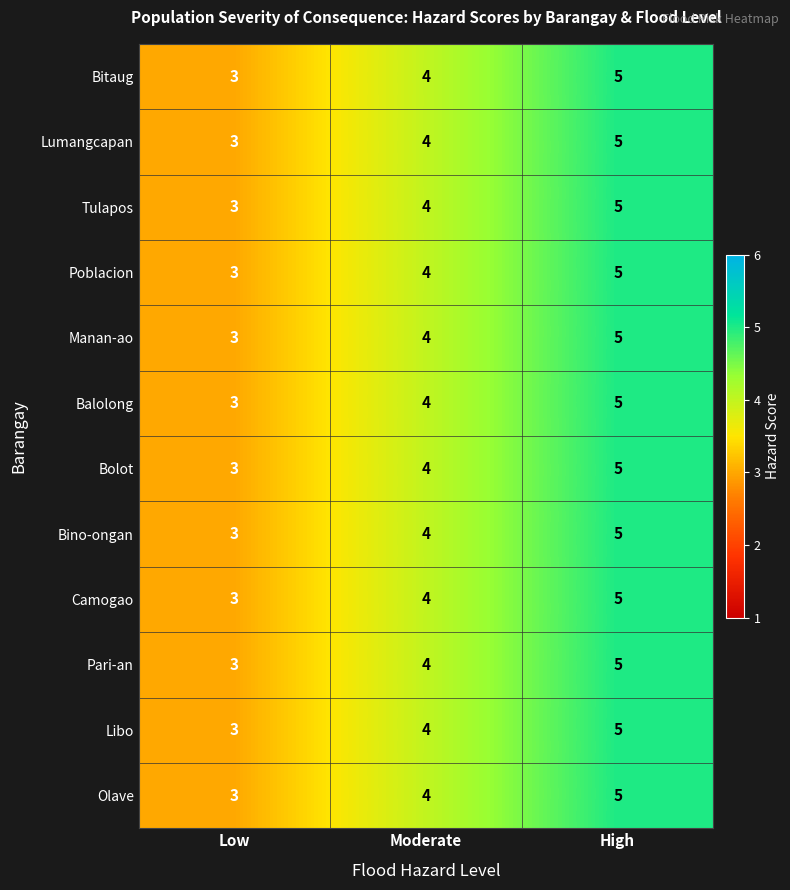

What is the total value across all series at Low?

36